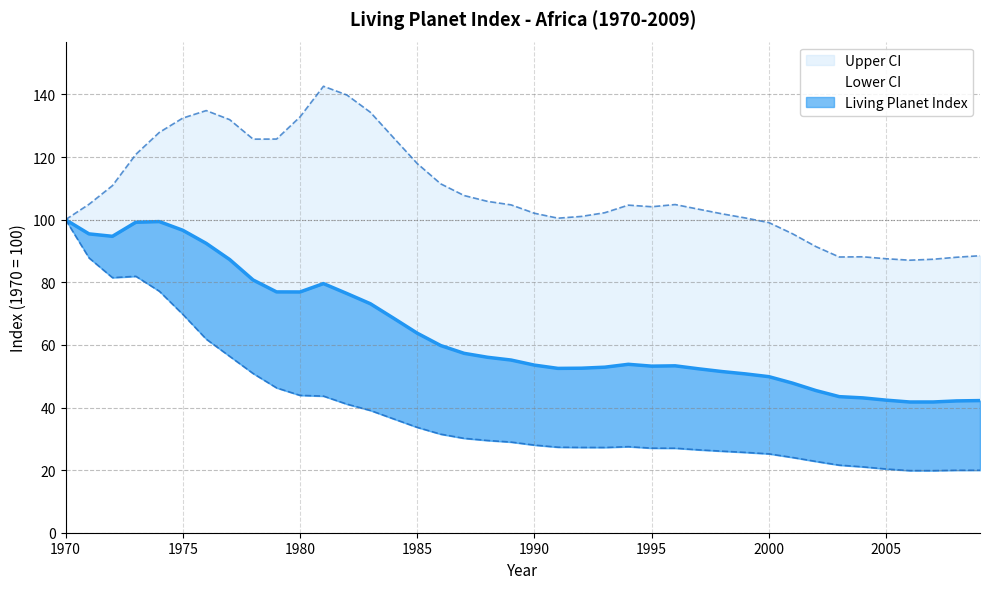

What is the difference between the second highest and second lowest values in the Upper CI series?

52.5